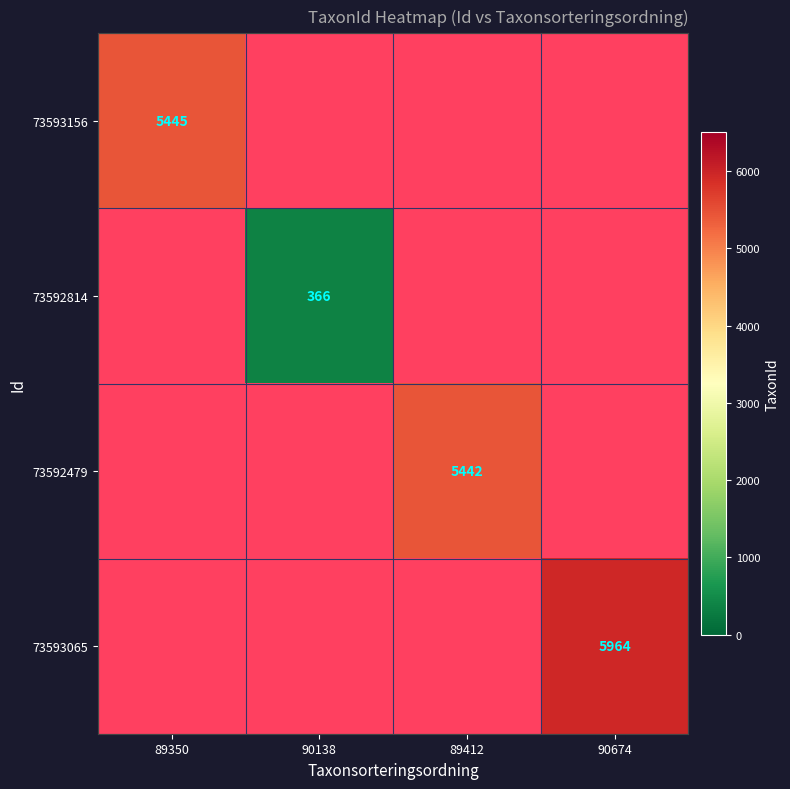

Is it true that 73592479 equals 3243 at 89412?

False